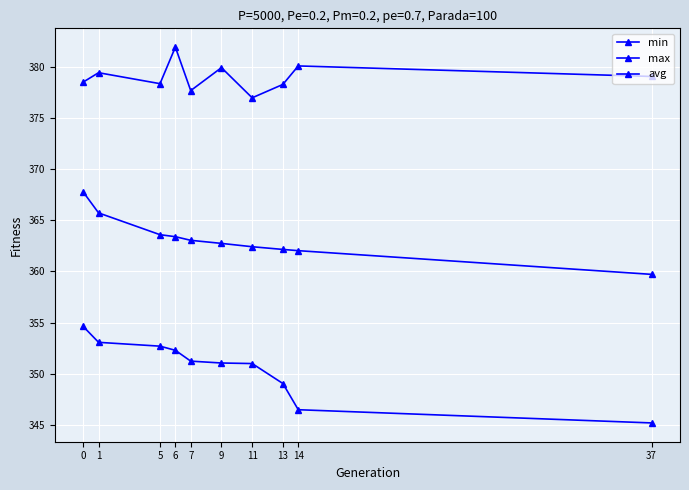

Count the number of data series in this chart.

3